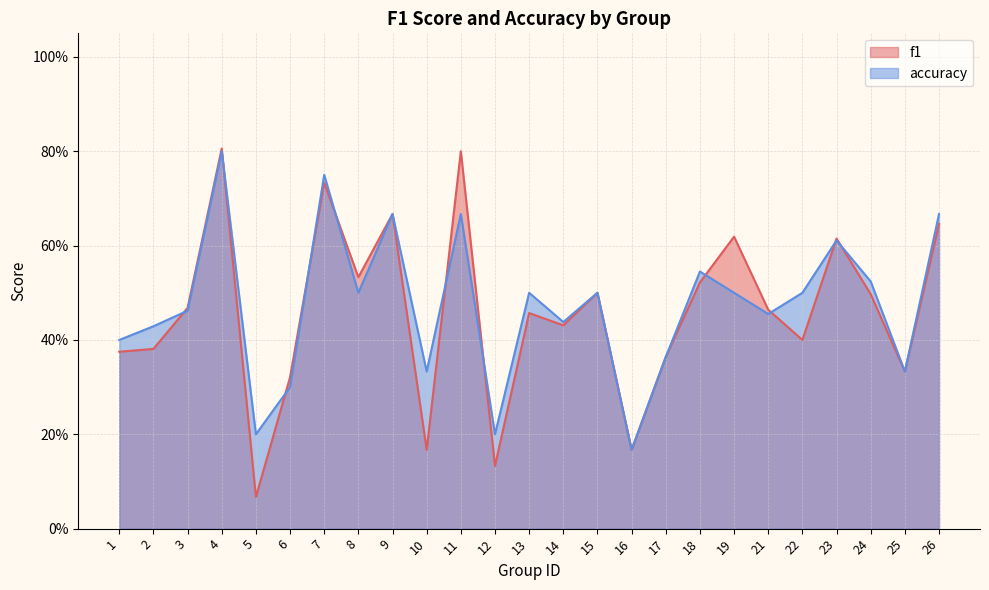

Which has a higher value, 22 or 10?

22